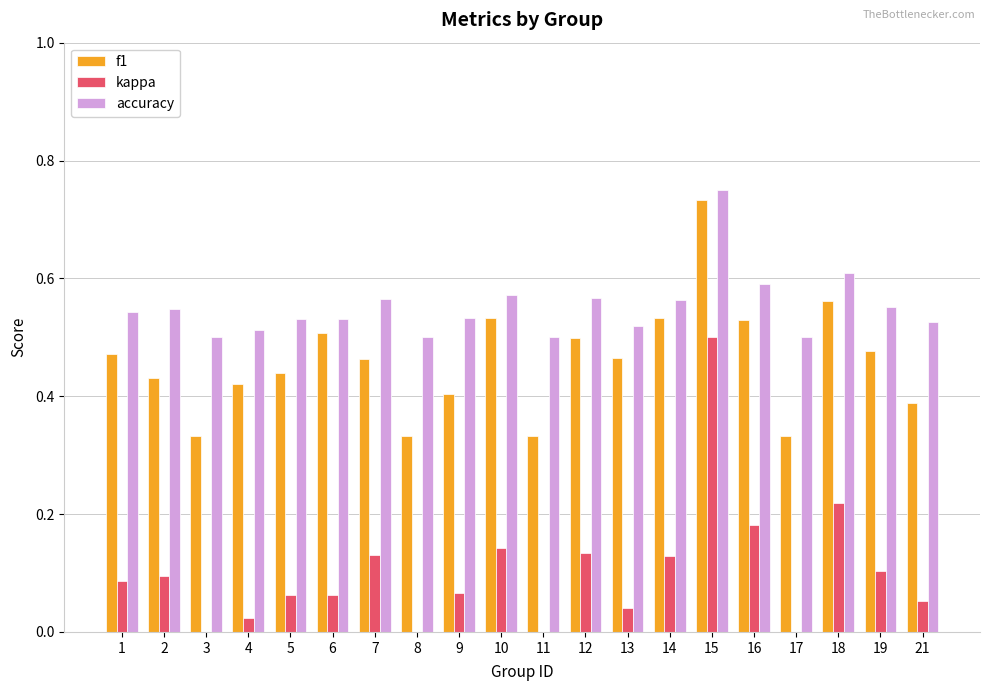

True or false: kappa has a value of 0.1 at 19.

True